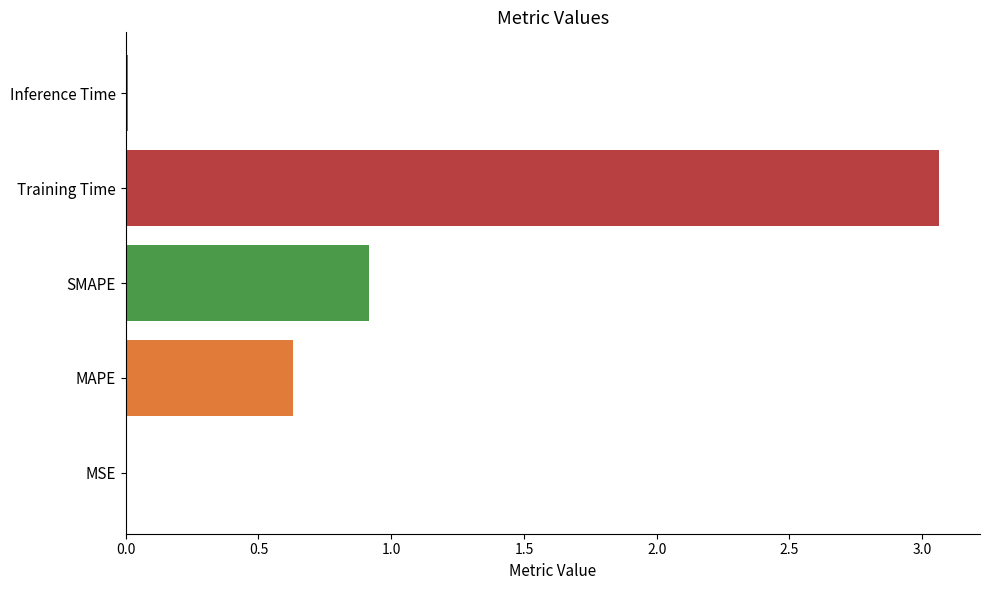

What is the sum of the values at Training Time and MAPE?

3.7